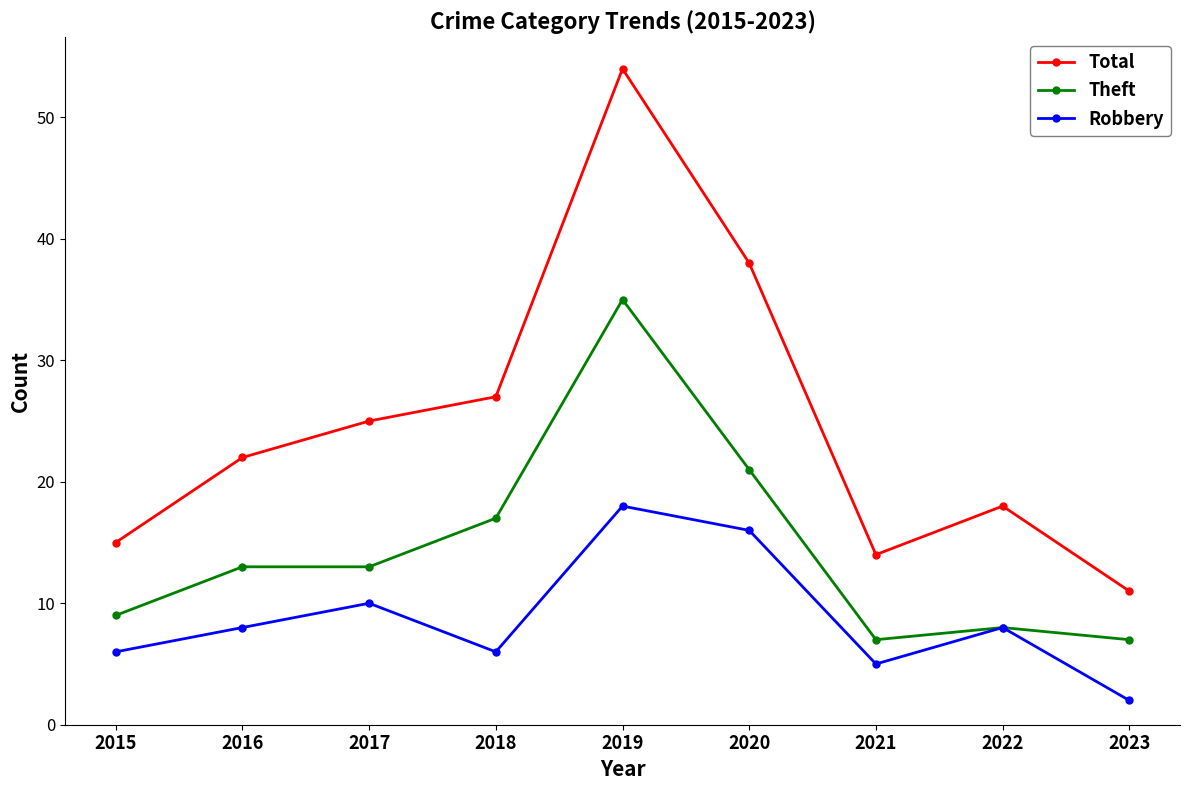

What is the total value across all series at 2017?

48